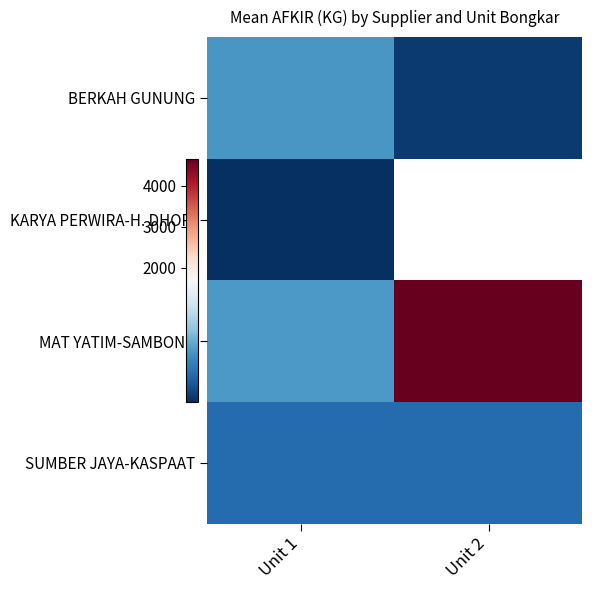

What is the difference between the highest and lowest values at Unit 1?

271.5